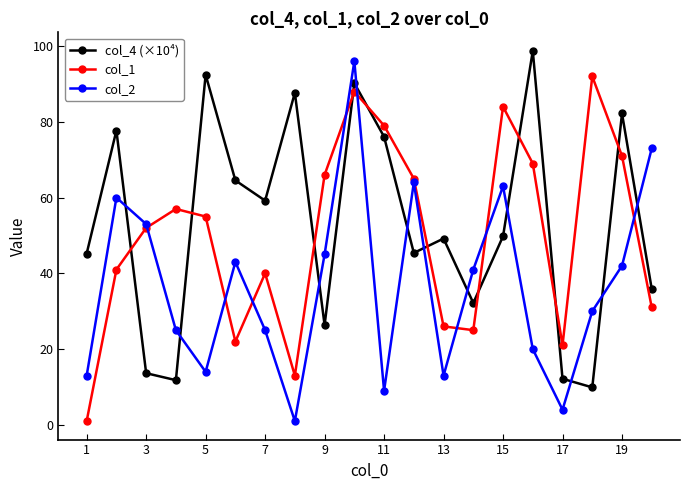

How many times do col_4 (×10⁴) and col_2 cross each other?

11